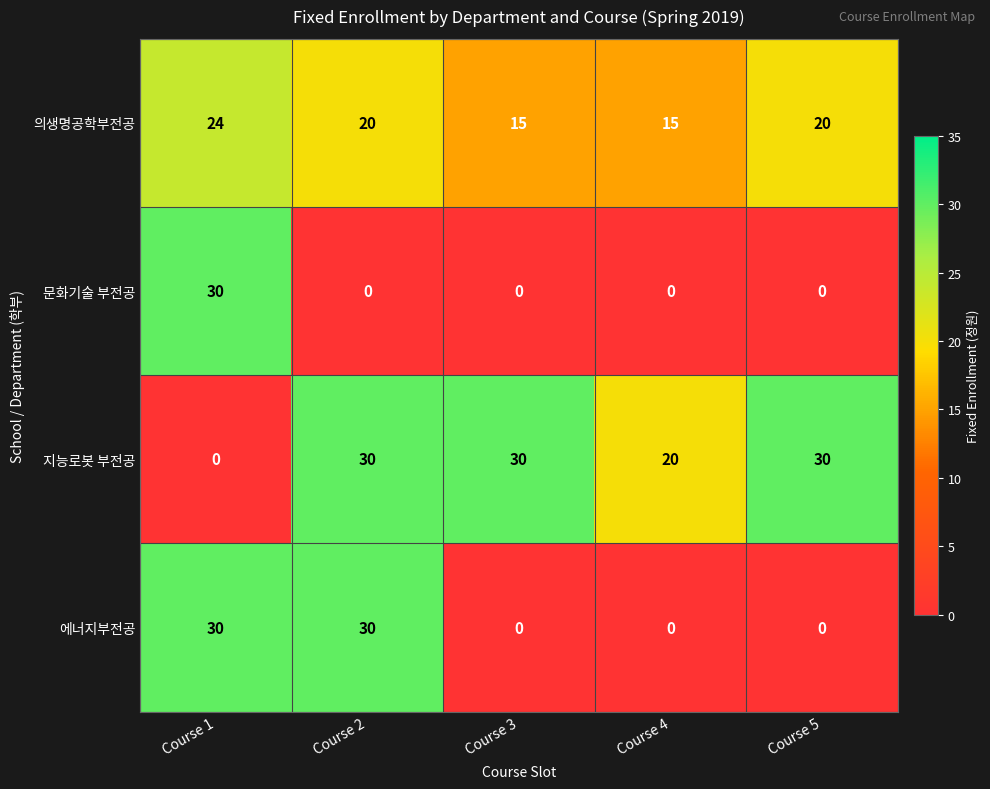

How many data points in 에너지부전공 are above 0?

2